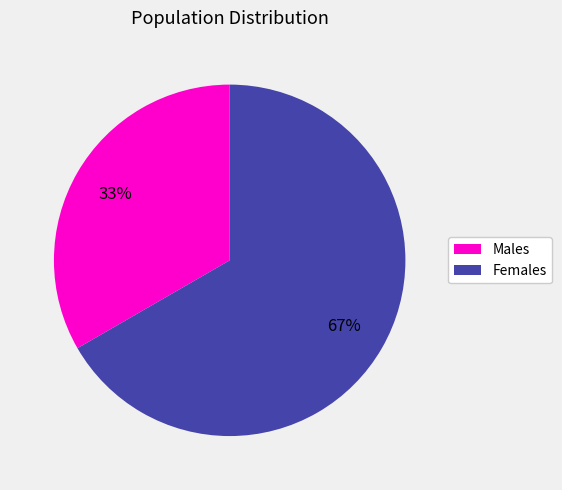

How many slices are in this pie chart?

2